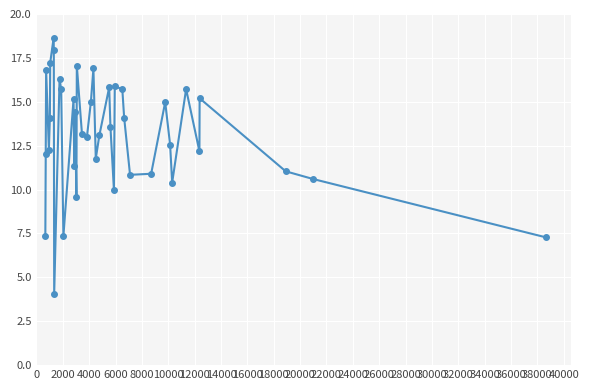

How many points are lower than both their immediate neighbors (excluding endpoints)?

11